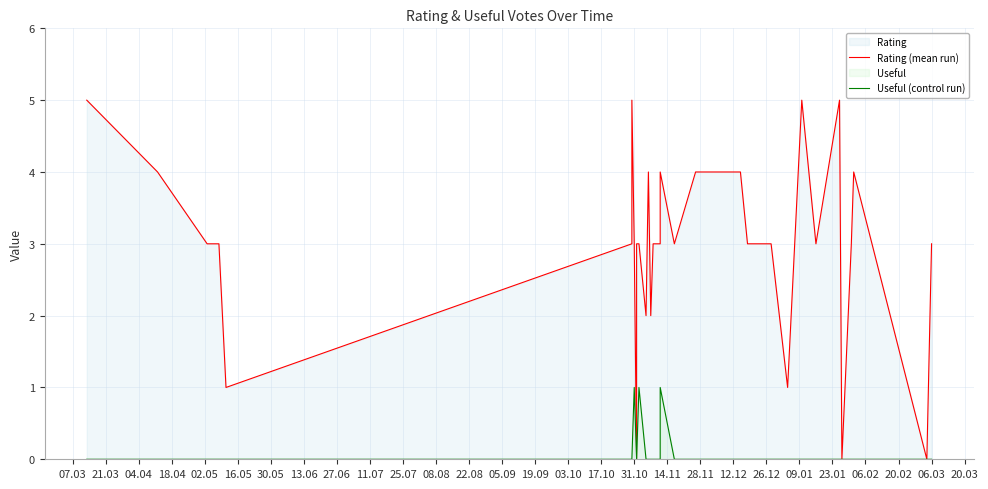

How many distinct data groups are displayed?

2